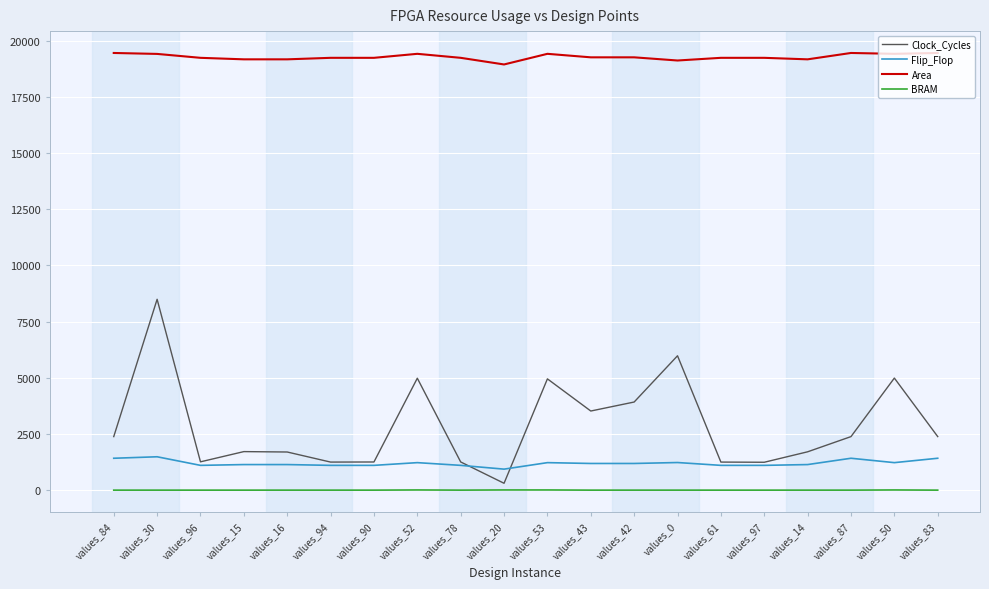

Rank the series by their maximum value, from highest to lowest.

Area, Clock_Cycles, Flip_Flop, BRAM